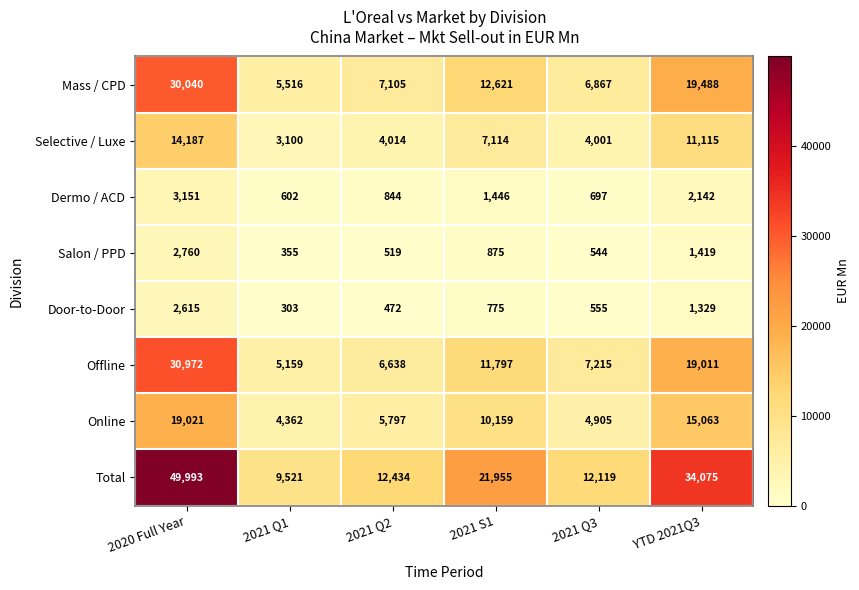

What is the difference between the maximum and minimum values in the Mass / CPD series?

24524